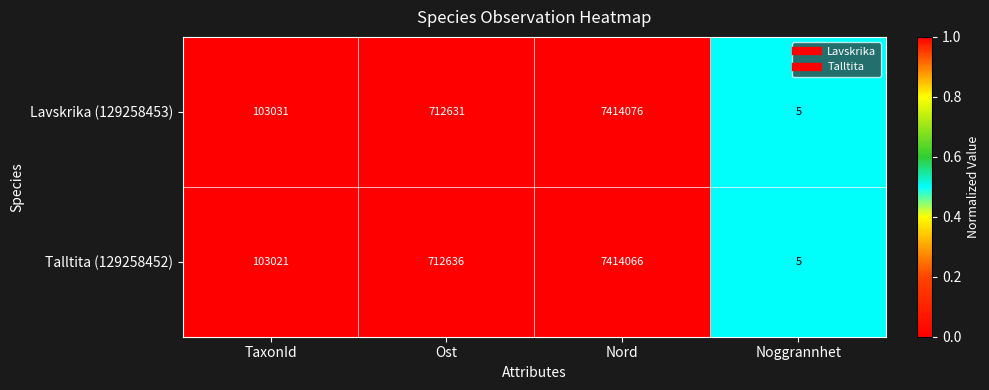

Reading right to left, transcribe all the data shown in this chart.

Lavskrika (129258453): Noggrannhet=5	Nord=7414076	Ost=712631	TaxonId=103031
Talltita (129258452): Noggrannhet=5	Nord=7414066	Ost=712636	TaxonId=103021